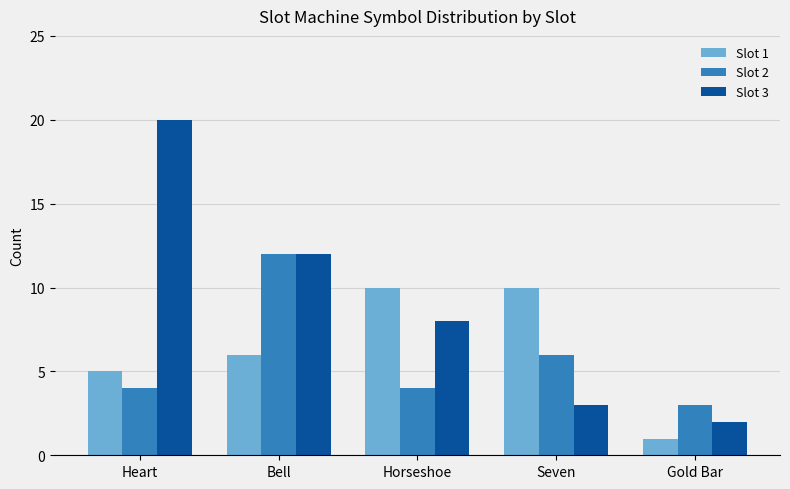

Is the value of Slot 1 at Bell greater than the value of Slot 3 at Bell?

No